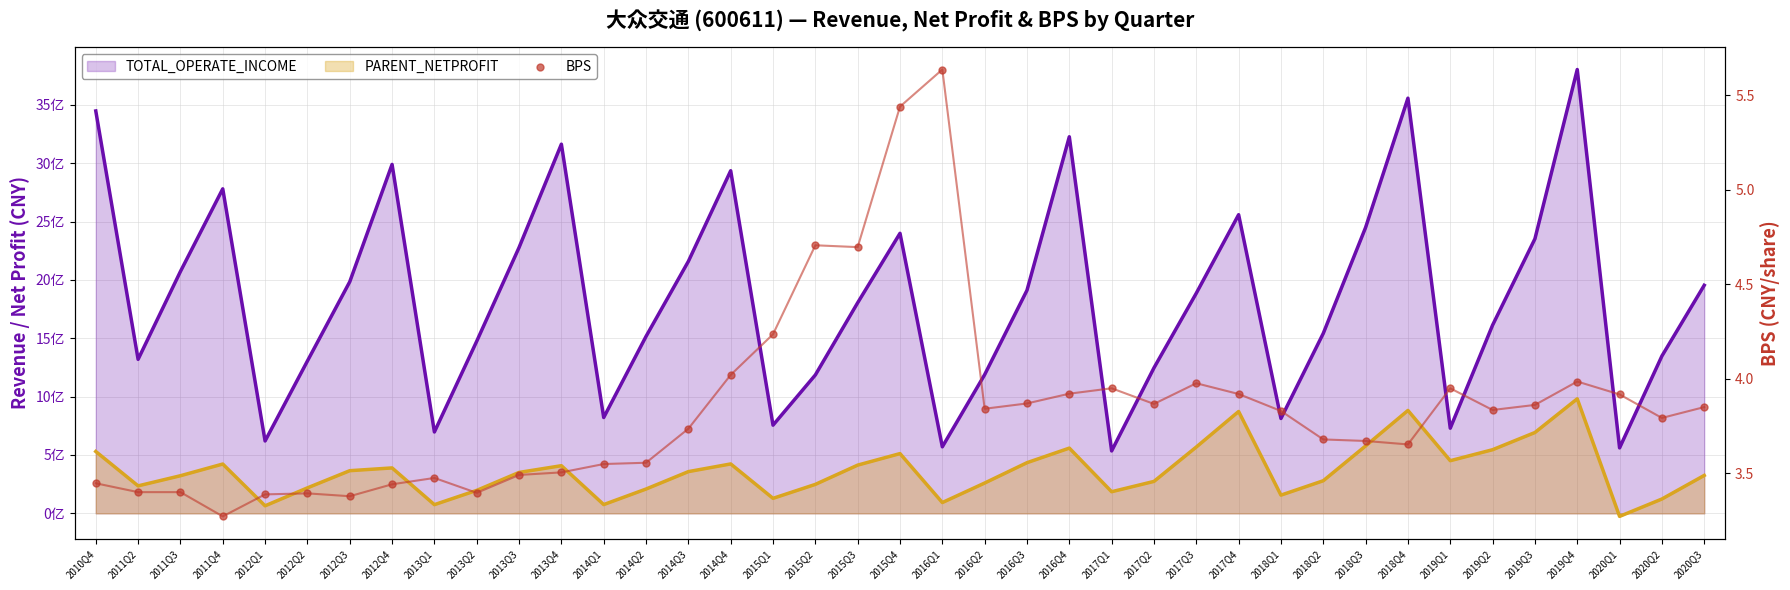

What is the change in value from 2014Q1 to 2018Q1?

+0.3